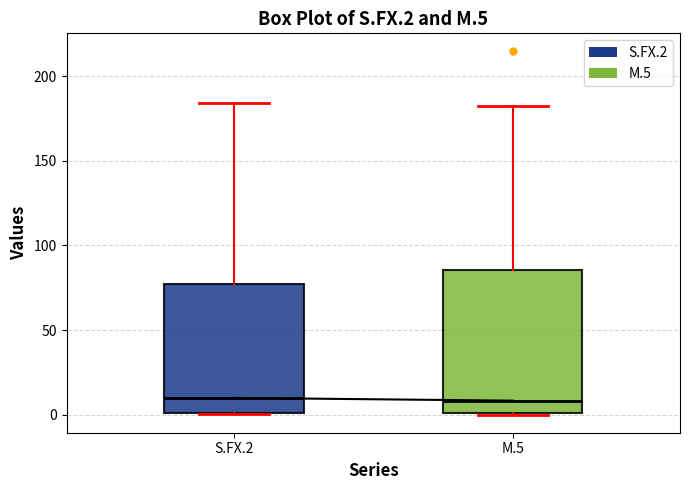

Comparing the boxes themselves (not the whiskers), which one is the tallest?

M.5